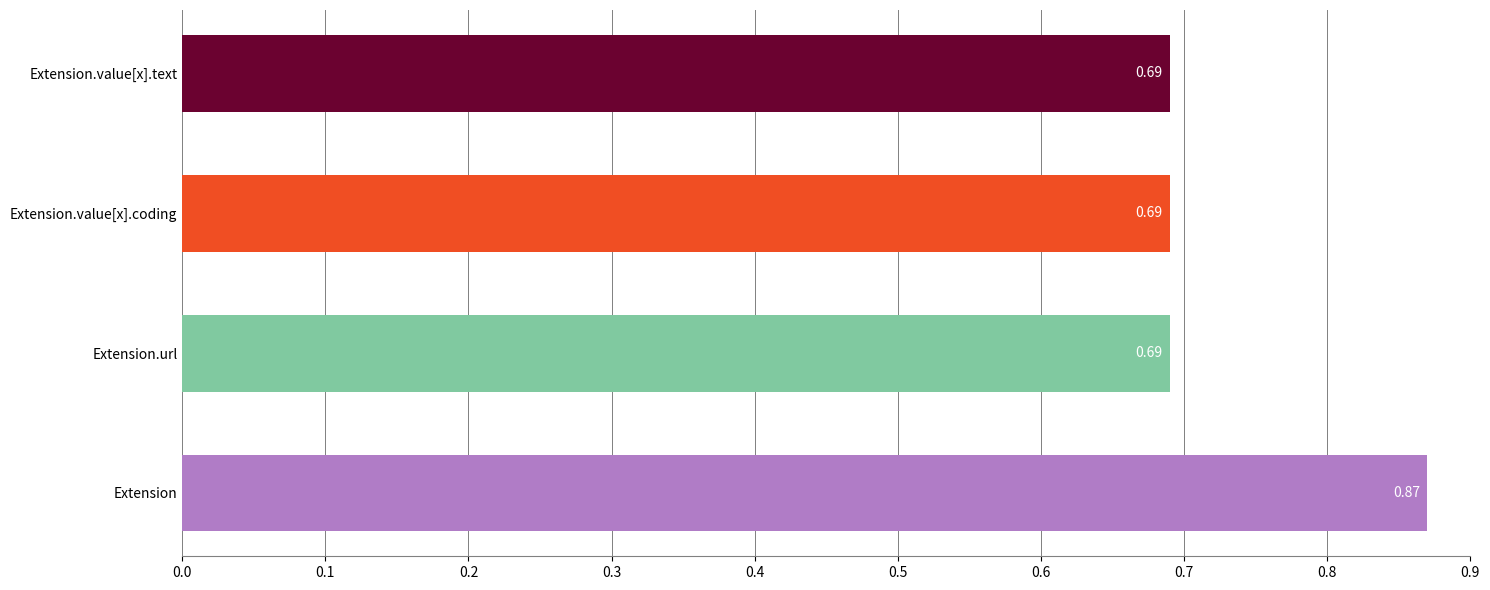

What is the sum of all values?

2.9